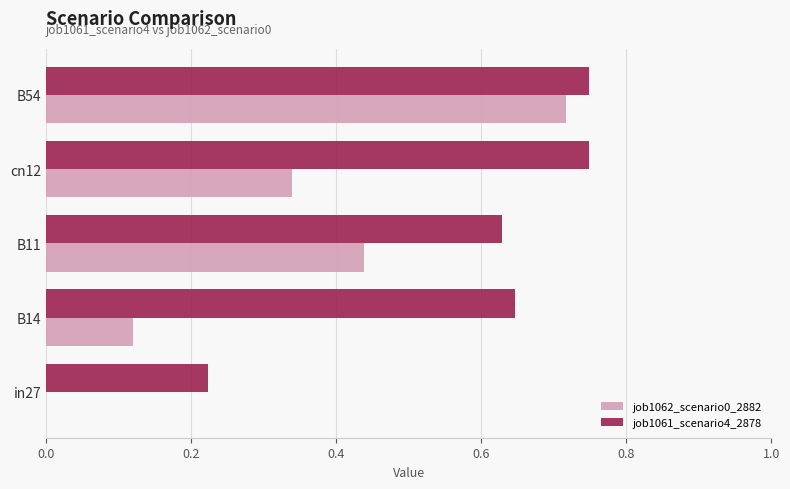

Between B14 and B11, which series saw the biggest shift?

job1062_scenario0_2882